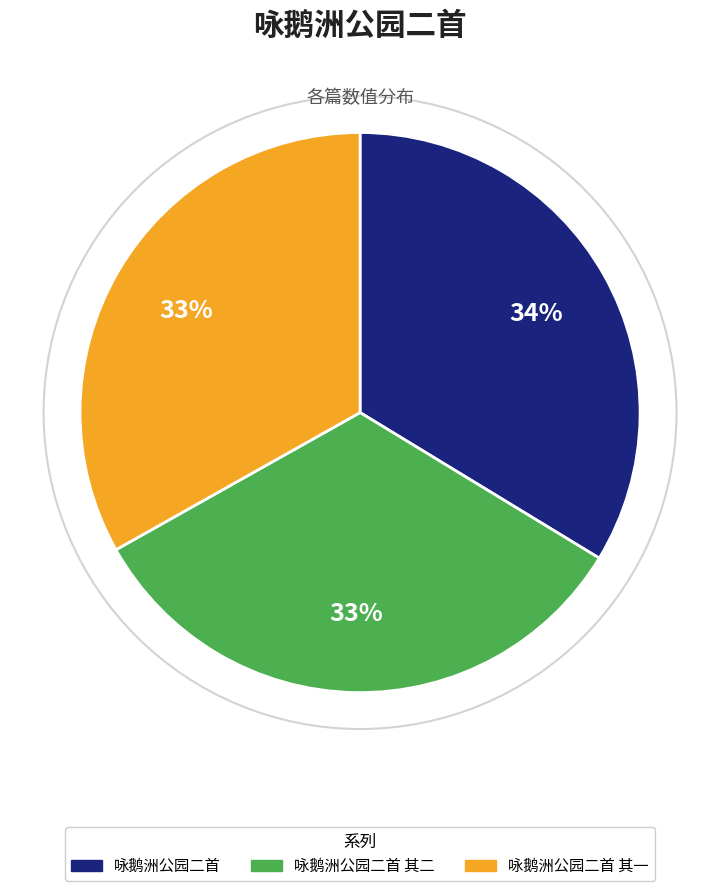

Does any single category account for the majority?

No